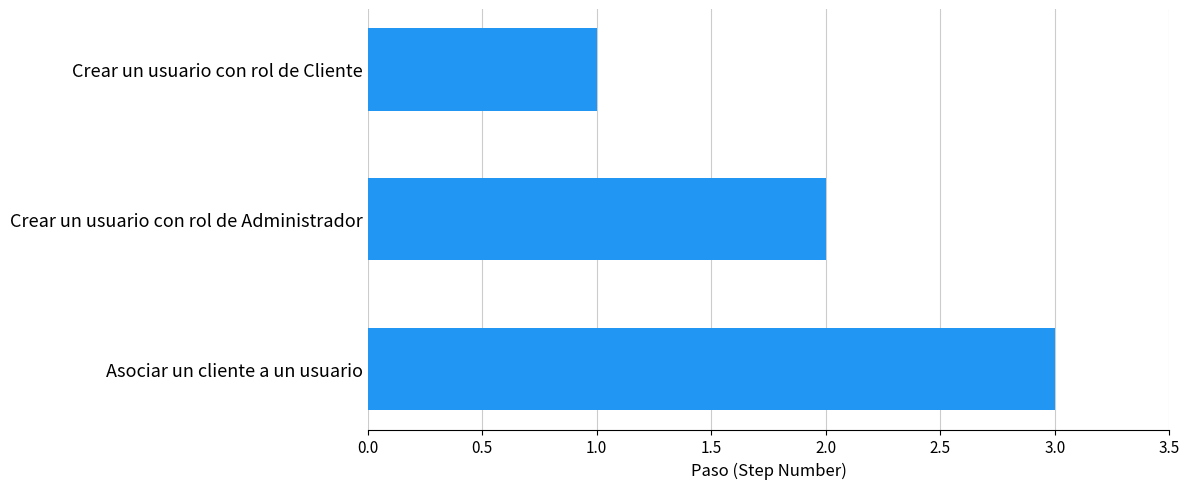

Rank the categories by value from highest to lowest.

Asociar un cliente a un usuario, Crear un usuario con rol de Administrador, Crear un usuario con rol de Cliente